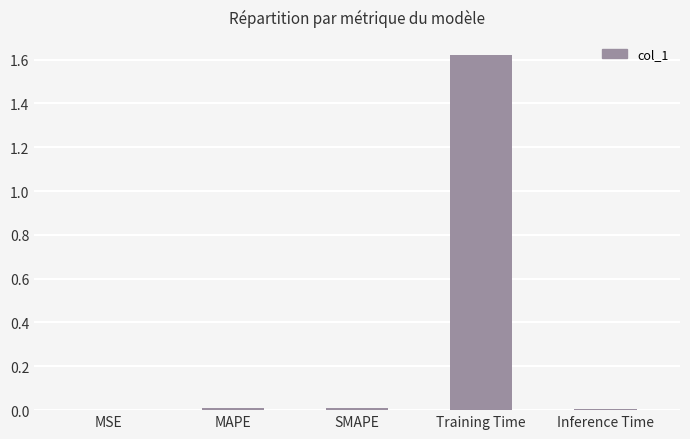

Are the bars horizontal?

No